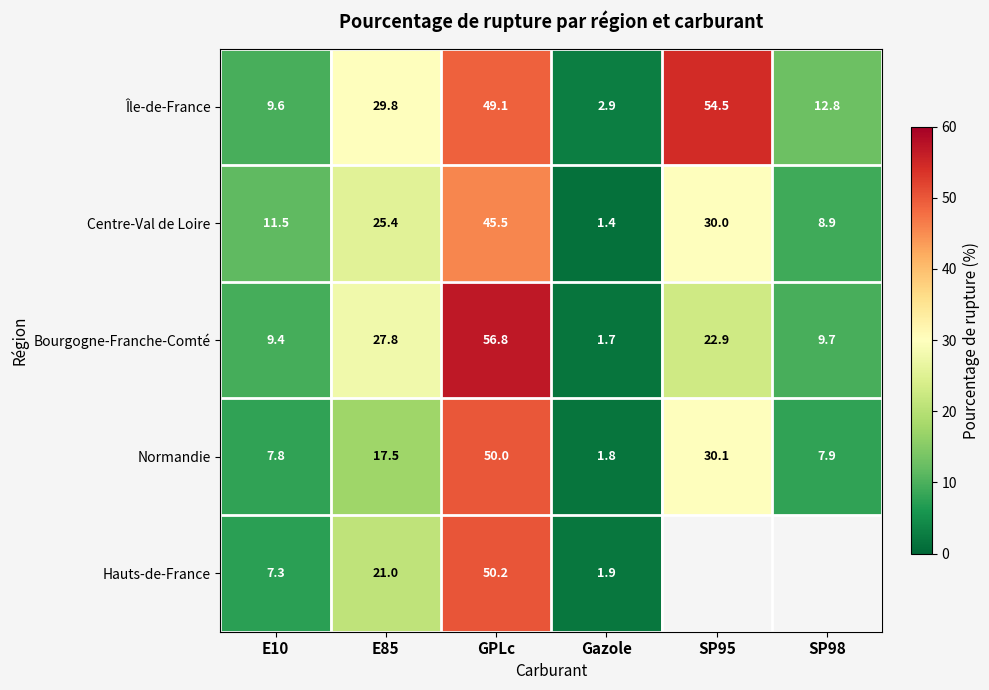

What is the spread (max minus min) of values at SP98?

5.0